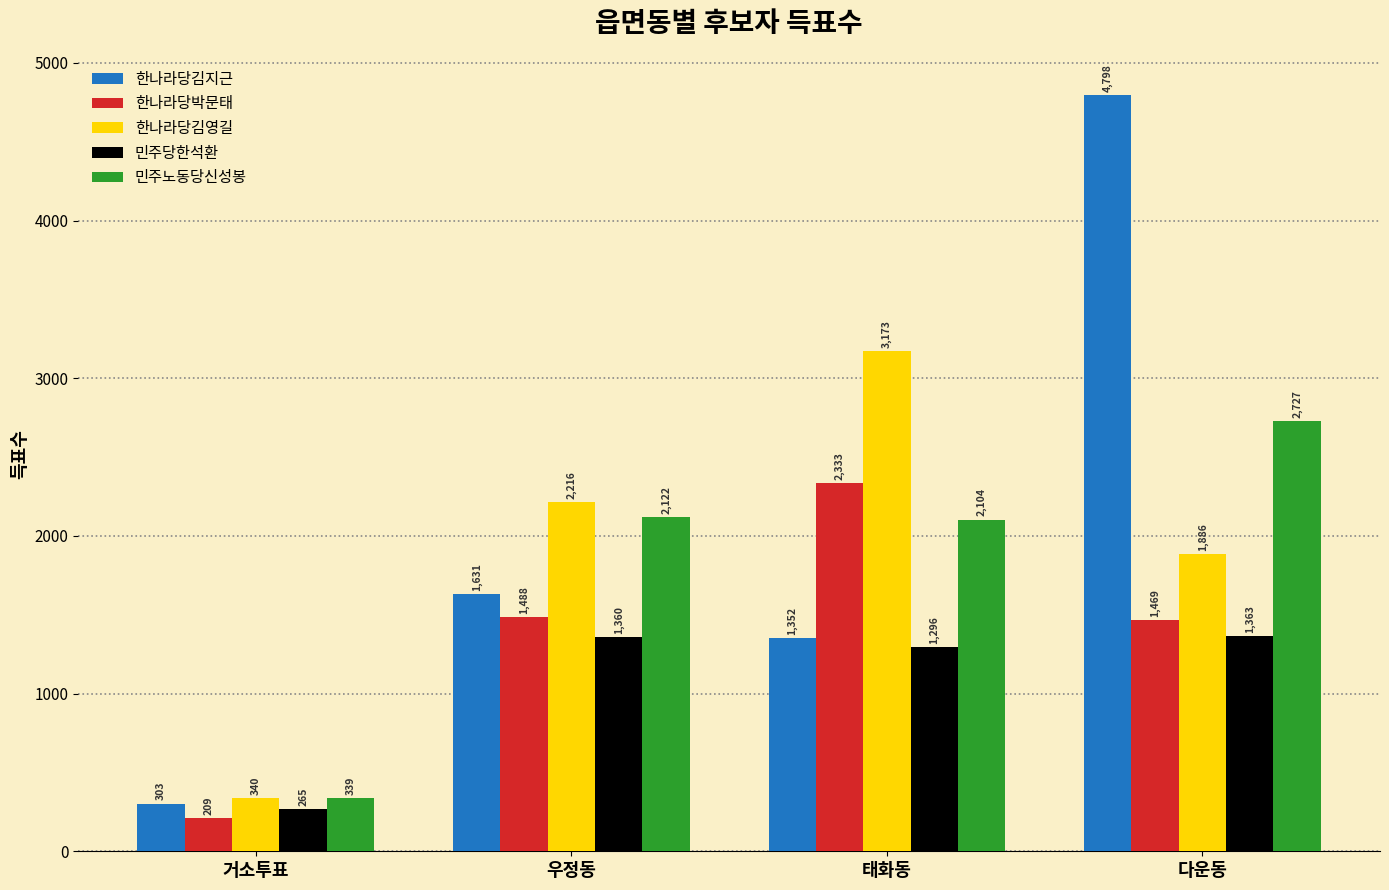

The value of 한나라당김지근 at 태화동 is 1352. True or false?

True